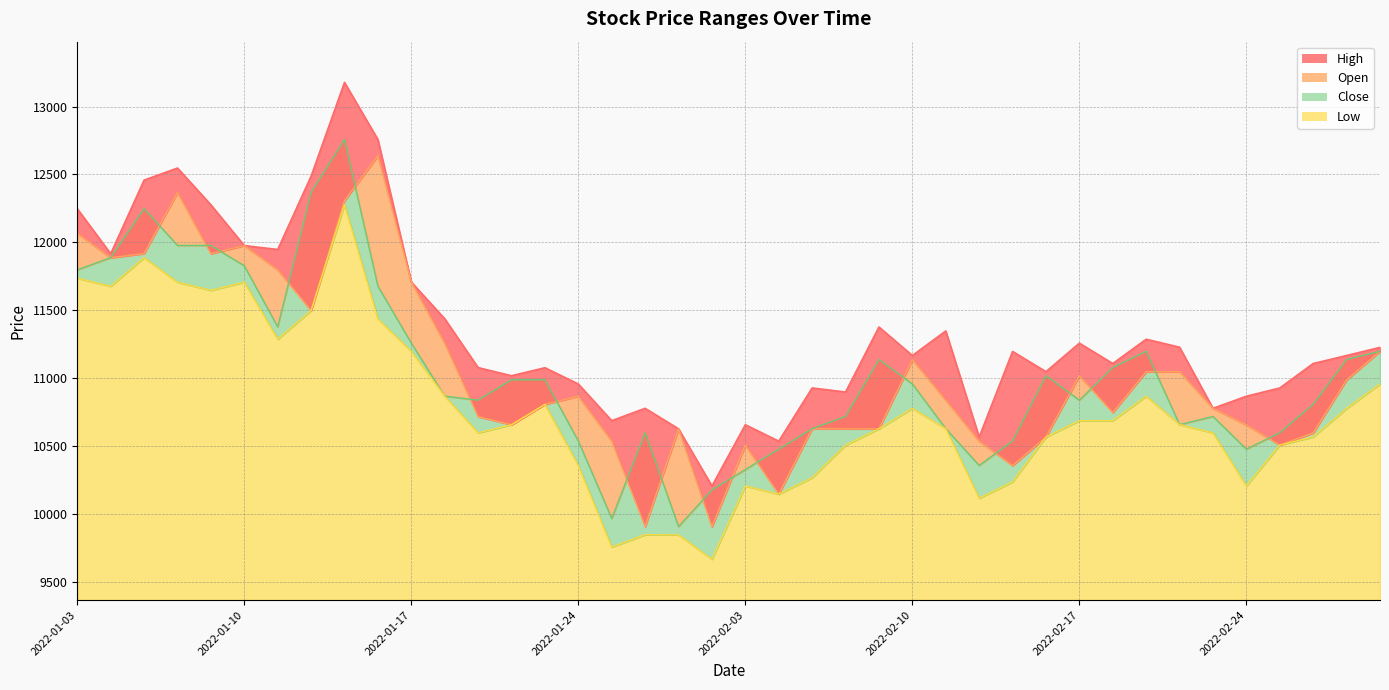

How many categories are shown in the chart?

40